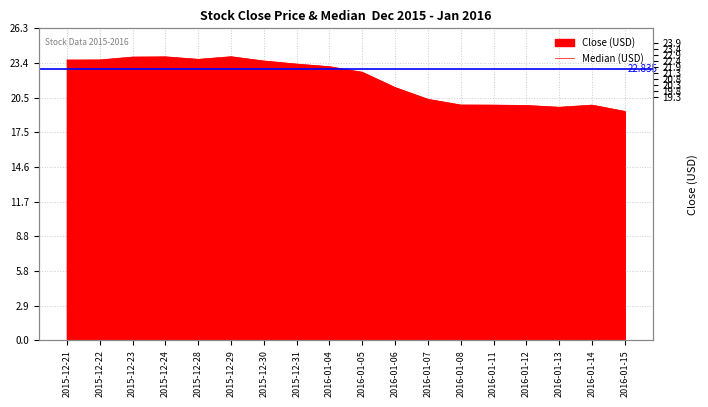

Where is the first local maximum?

2015-12-24